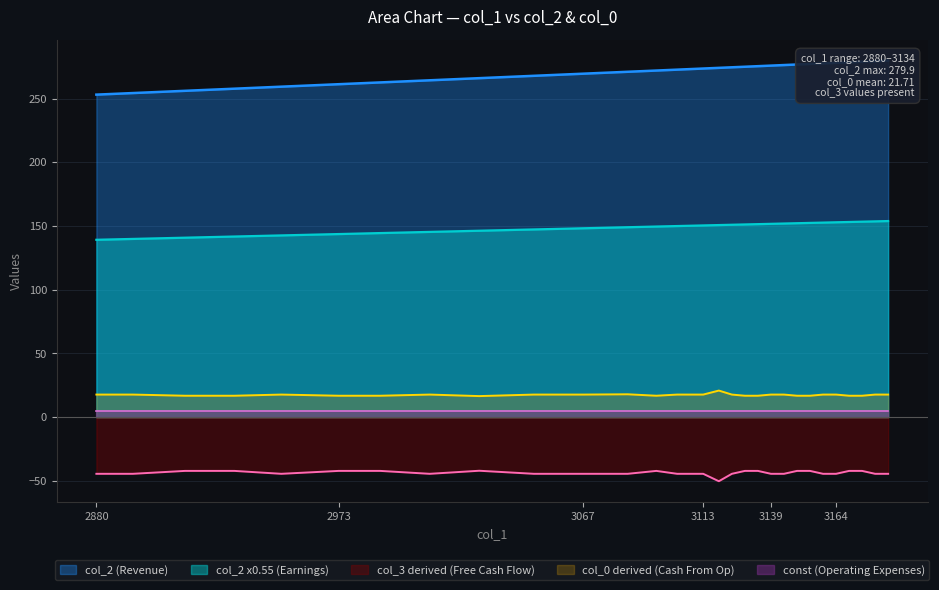

Is the value of col_0 derived (Cash From Op) at 2973 greater than the value of col_3 derived (Free Cash Flow) at 3139?

Yes